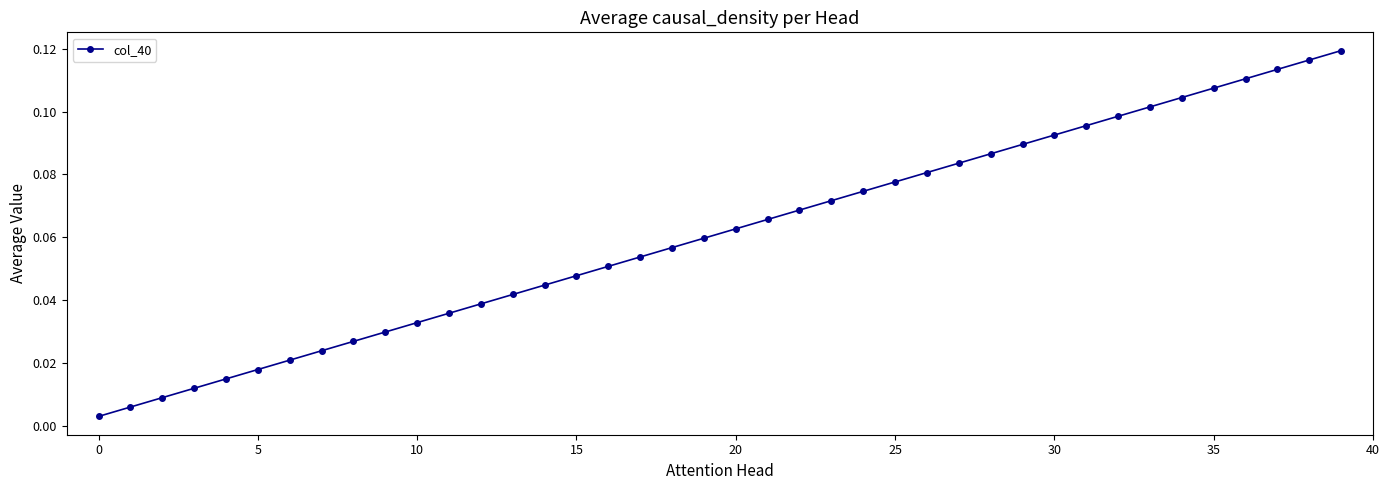

How many lines are shown in the chart?

1